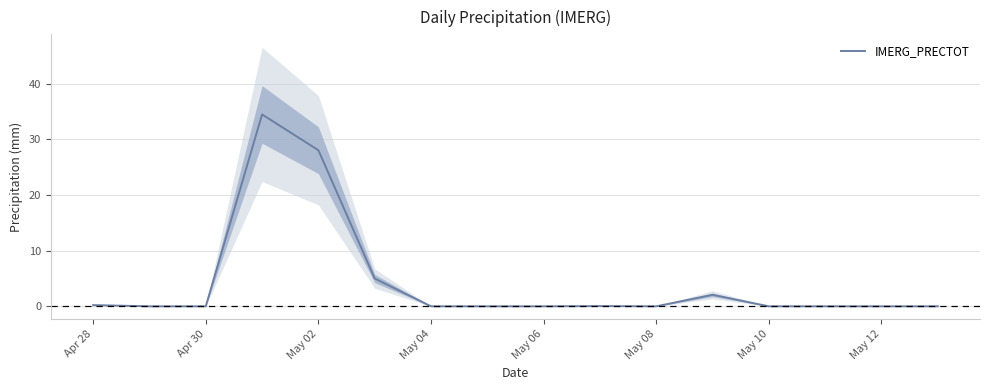

Is it true that IMERG_PRECTOT equals -14.3 at May 08?

False